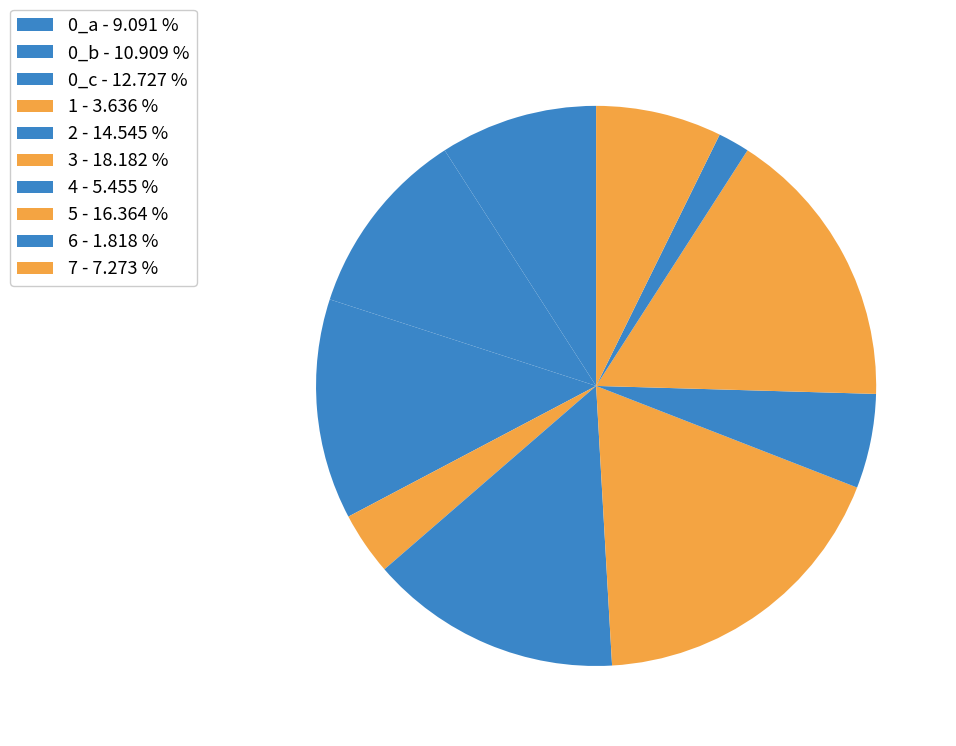

How many slices are in this pie chart?

10